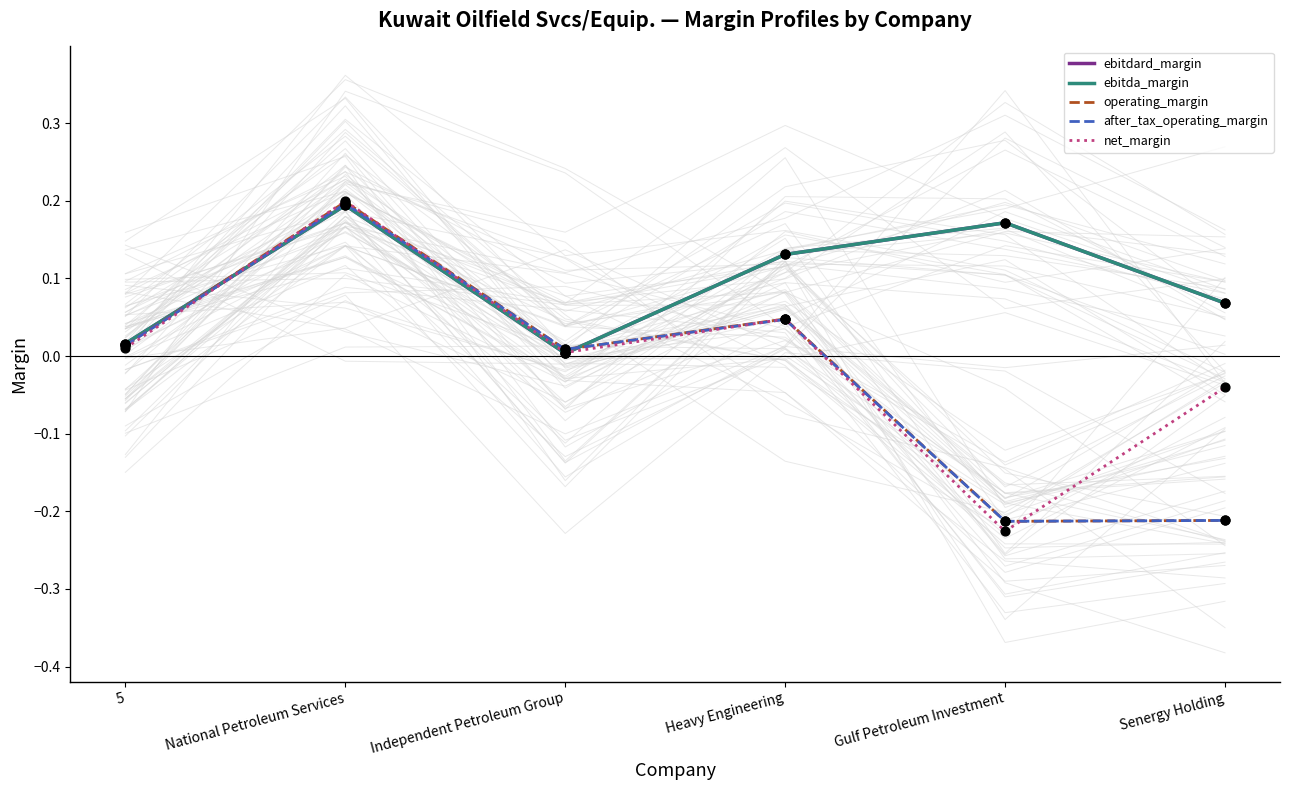

What is the total value across all series at Heavy Engineering?

0.4